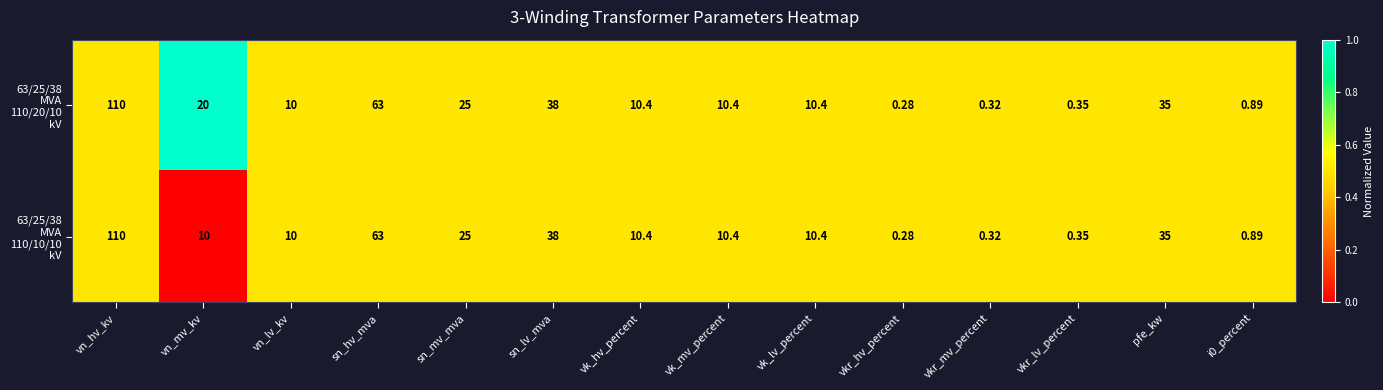

Which label corresponds to the smallest value in the chart?

vkr_hv_percent